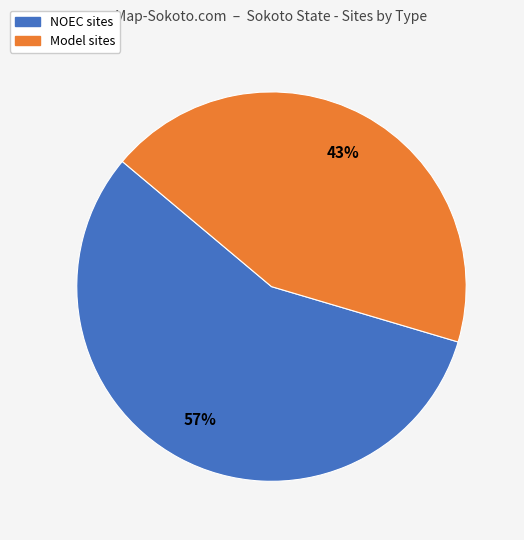

True or false: NOEC accounts for 51% of the total.

False